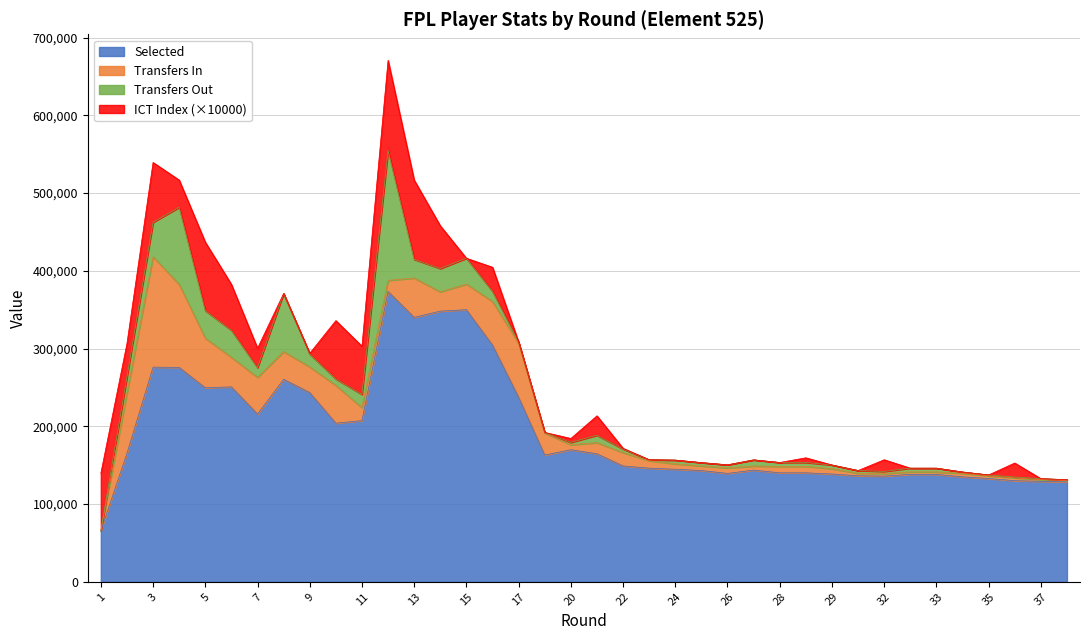

Which category has the highest value in the selected series?

12